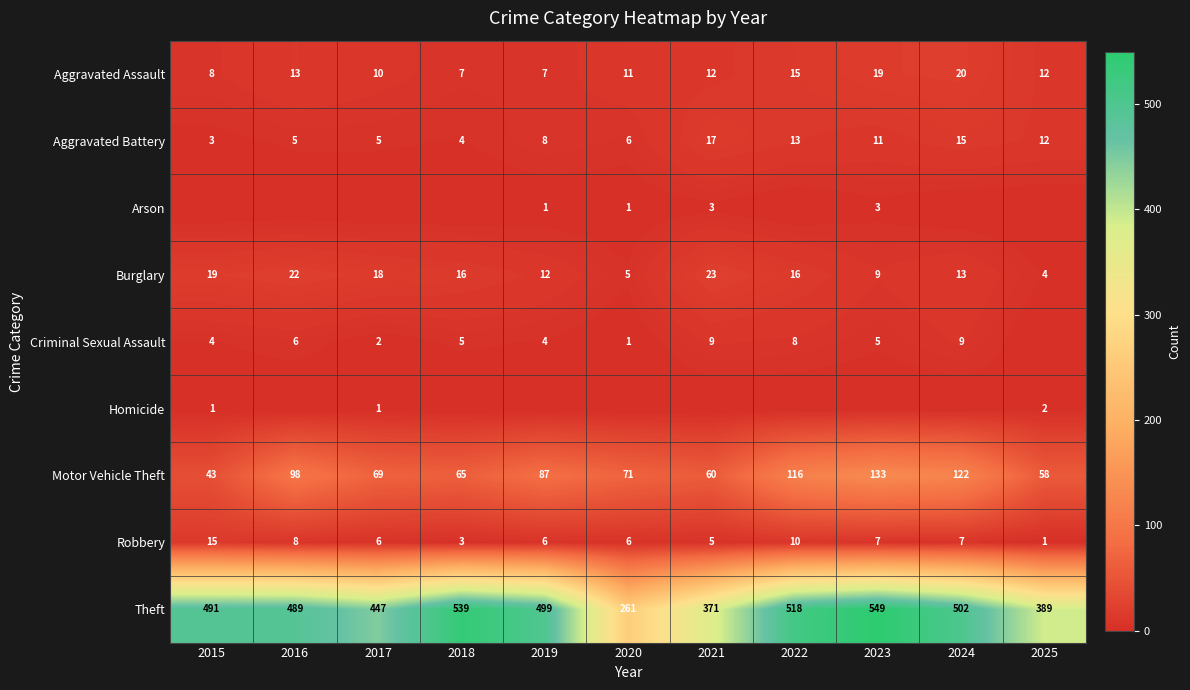

Which series has the largest range (max minus min)?

Theft